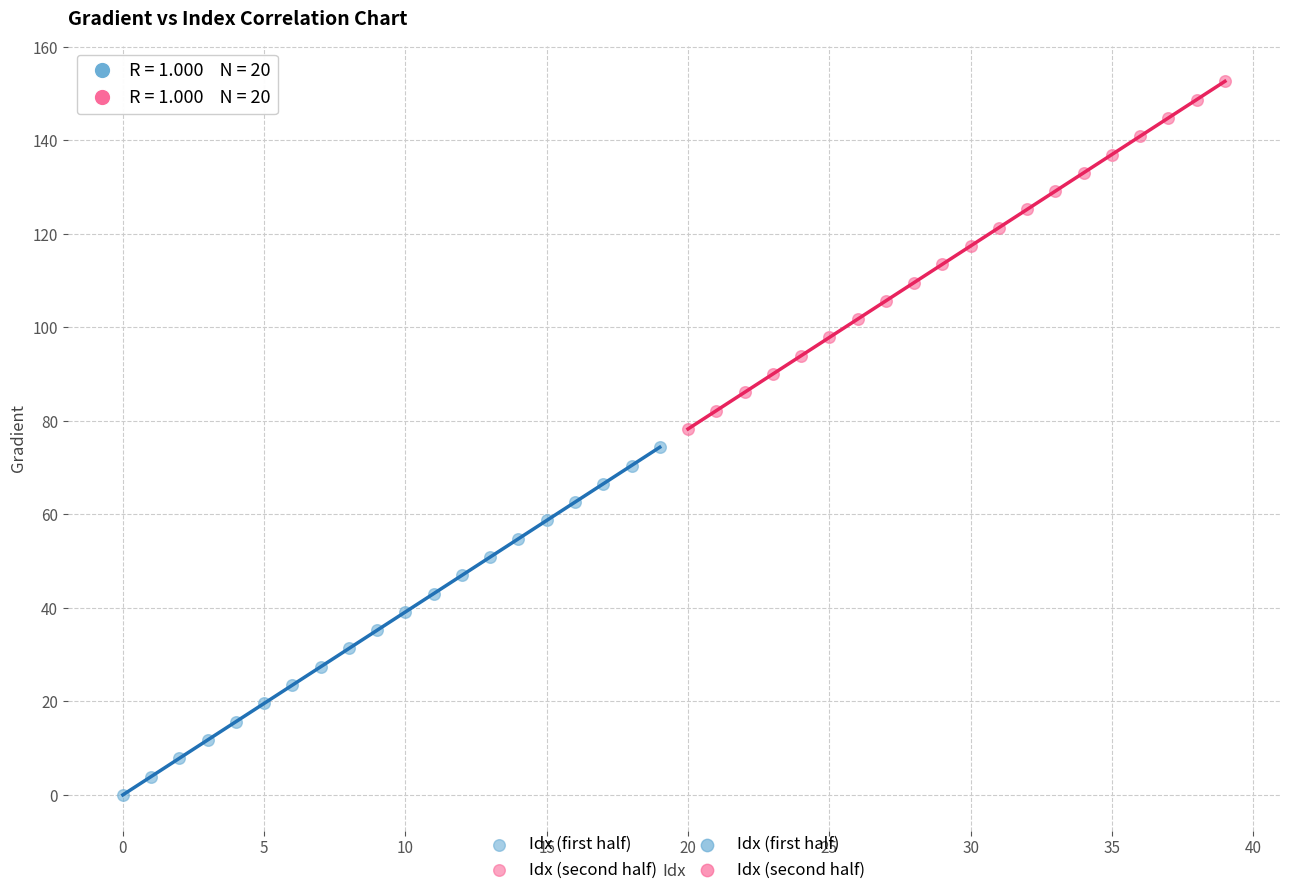

Which series reaches the minimum Y coordinate?

Idx (first half)